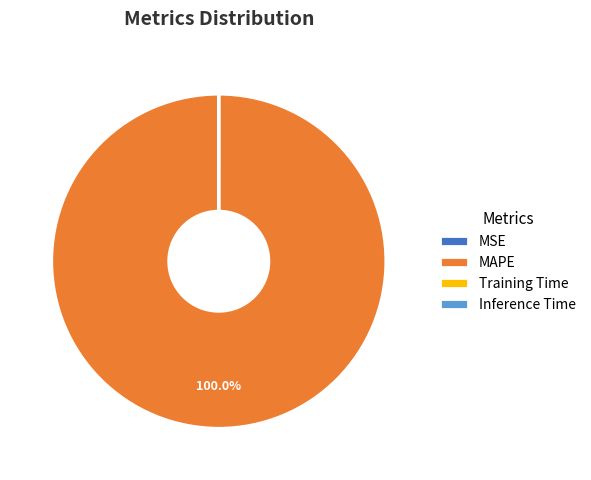

Which slice is the largest?

MAPE